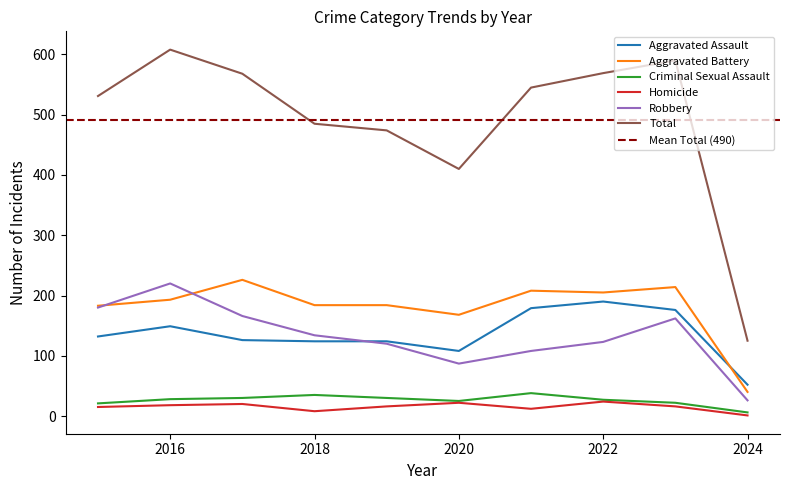

Where is the first local minimum for Criminal Sexual Assault?

2020